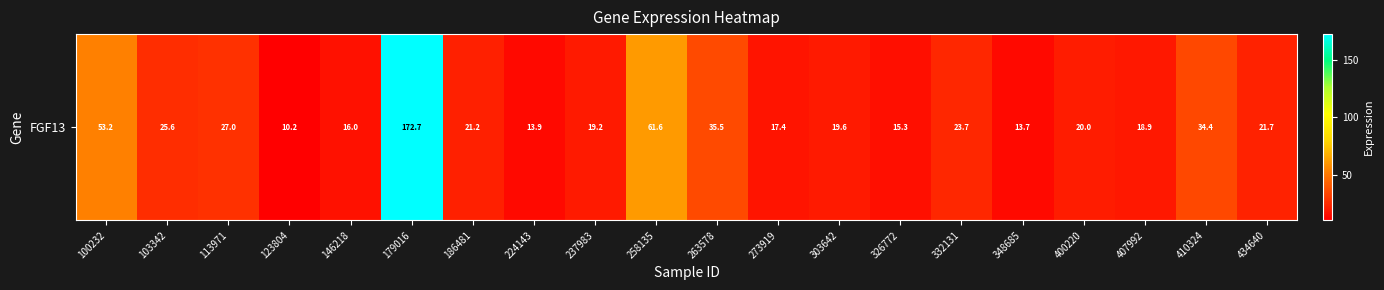

The chart shows a value of 21.7 at 434640. True or false?

True